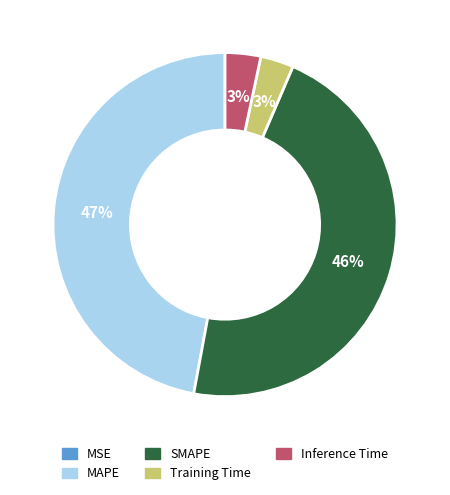

Is the sum of Inference Time and Training Time greater than half?

No